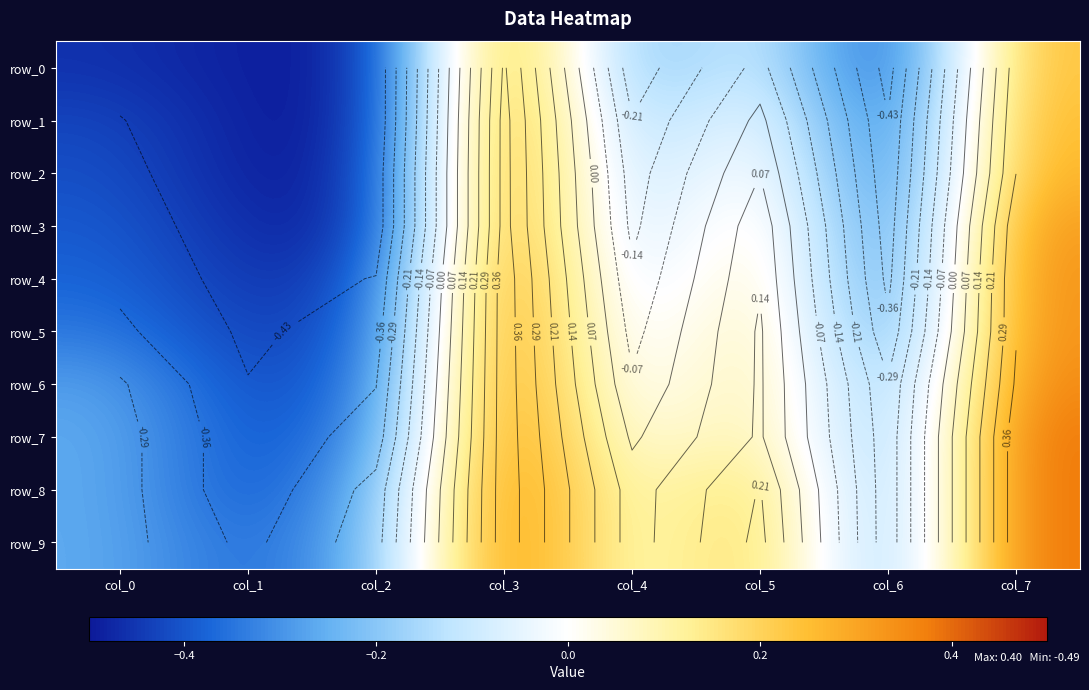

Rank the categories by row_5 value from highest to lowest.

col_3, col_7, col_5, col_4, col_0, col_6, col_2, col_1